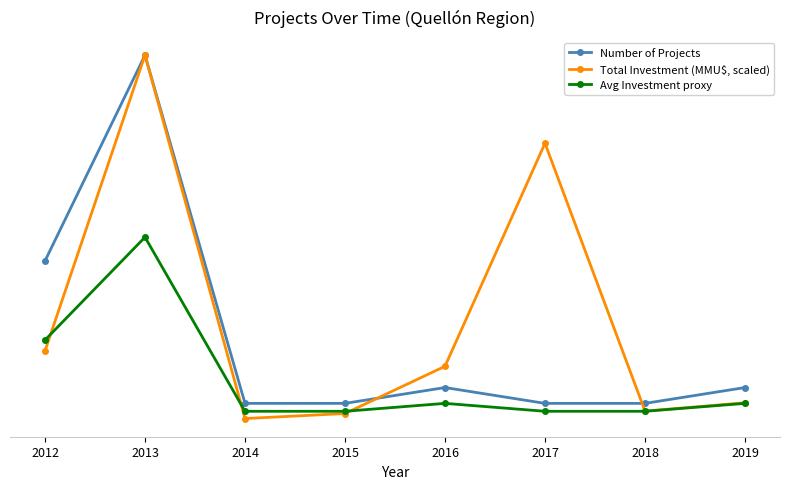

Where is Number of Projects nearest to the value 12?

2012